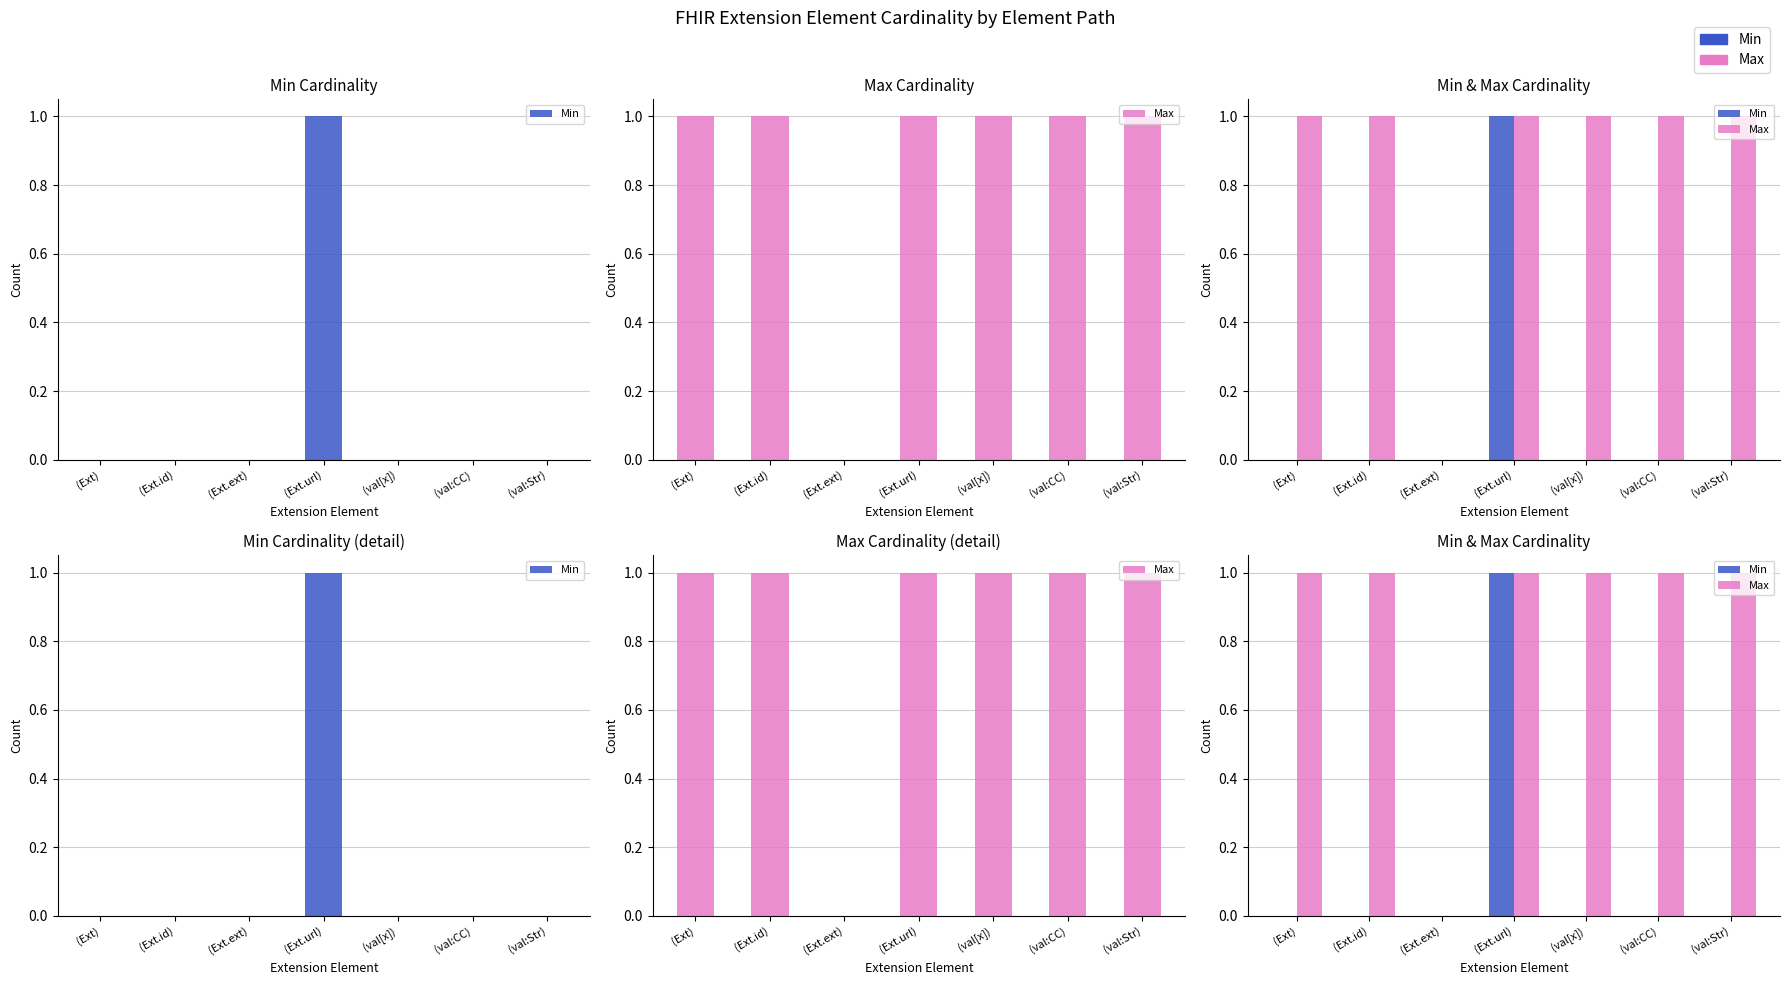

Is the value of Min at (Ext.url) greater than the value of Max at (Ext.url)?

No